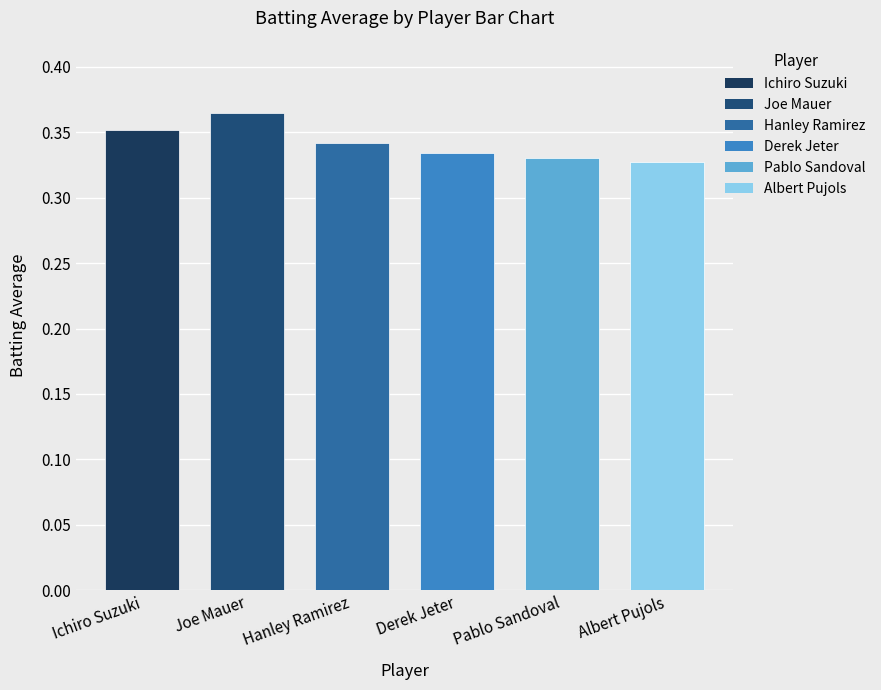

Does the chart contain any negative values?

No